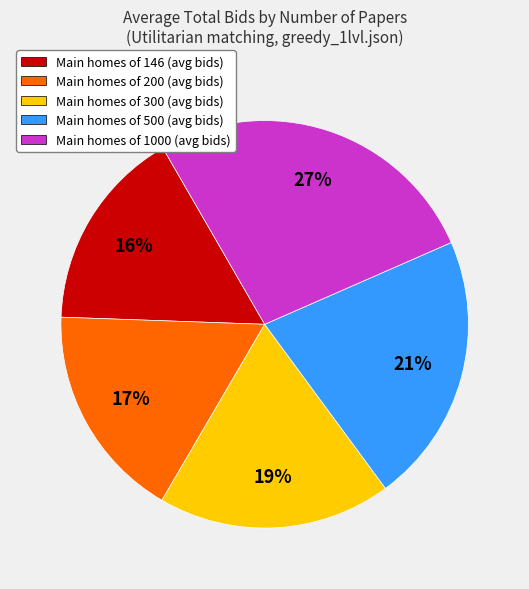

True or false: Main homes of 200 (avg bids) accounts for 5% of the total.

False